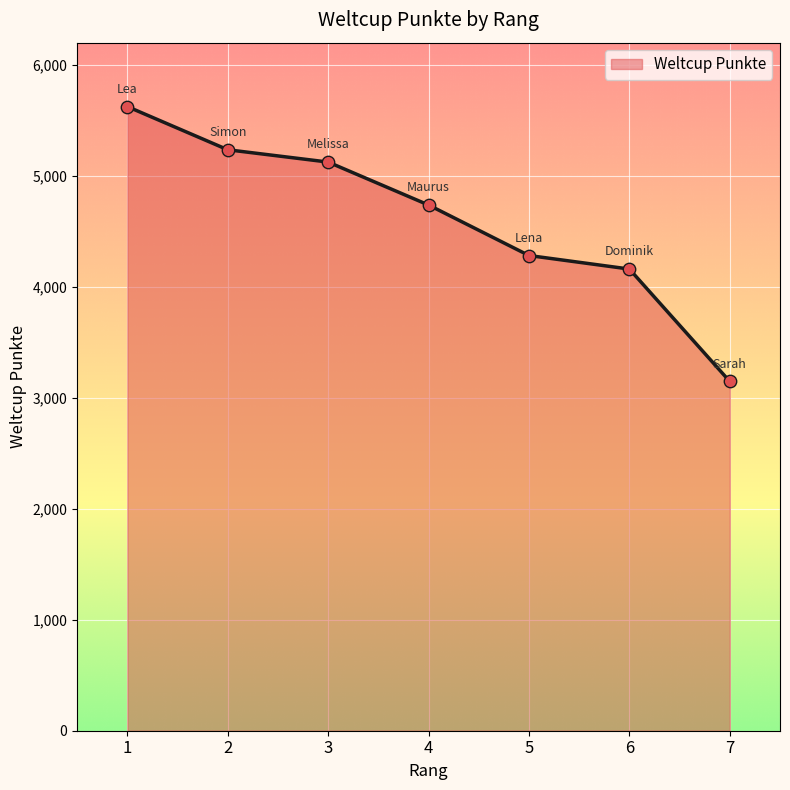

What is the ratio of the value at 4 to the value at 2?

0.9